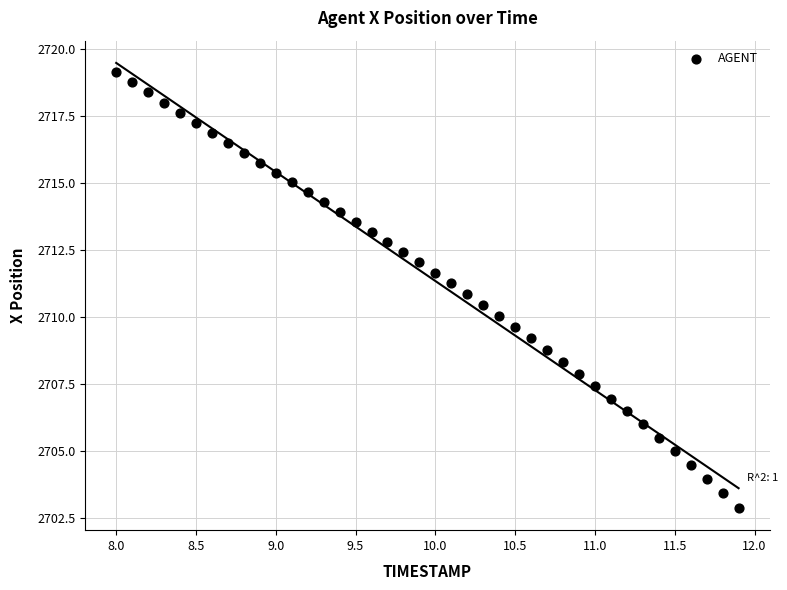

What is the range of Y values (max minus min)?

16.3